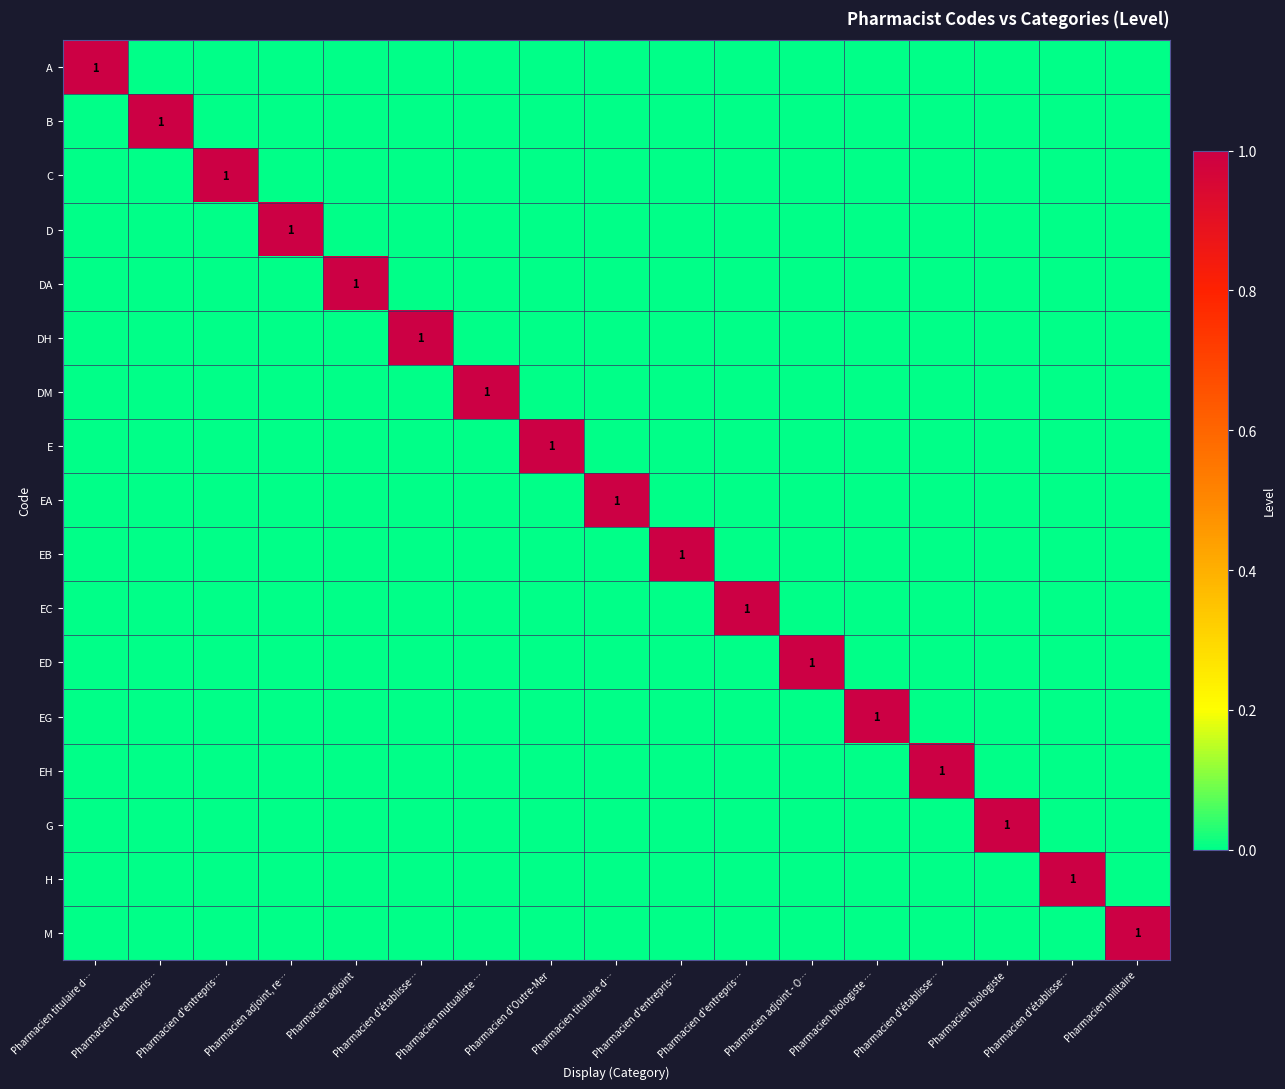

What is the total value across all series at Pharmacien adjoint, re…?

1